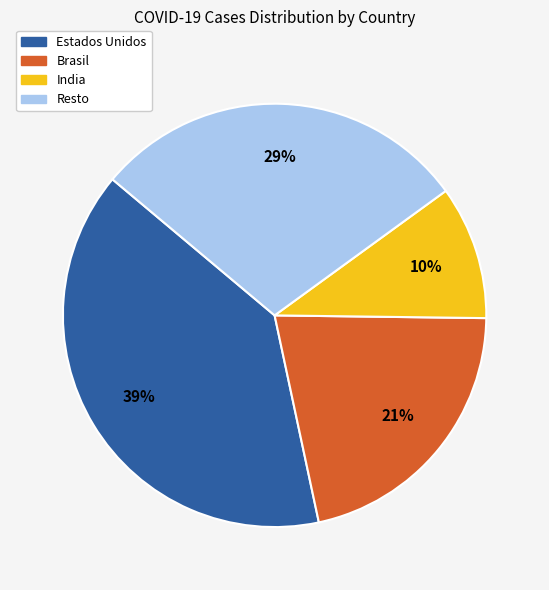

How many segments does this pie chart have?

4